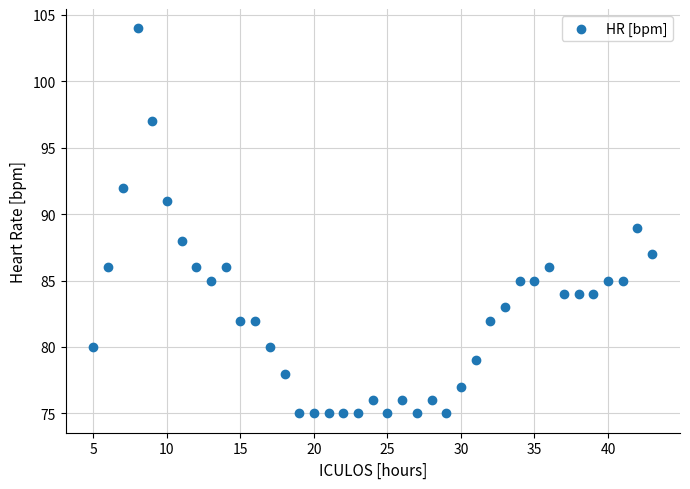

What is the range of X values (max minus min)?

38